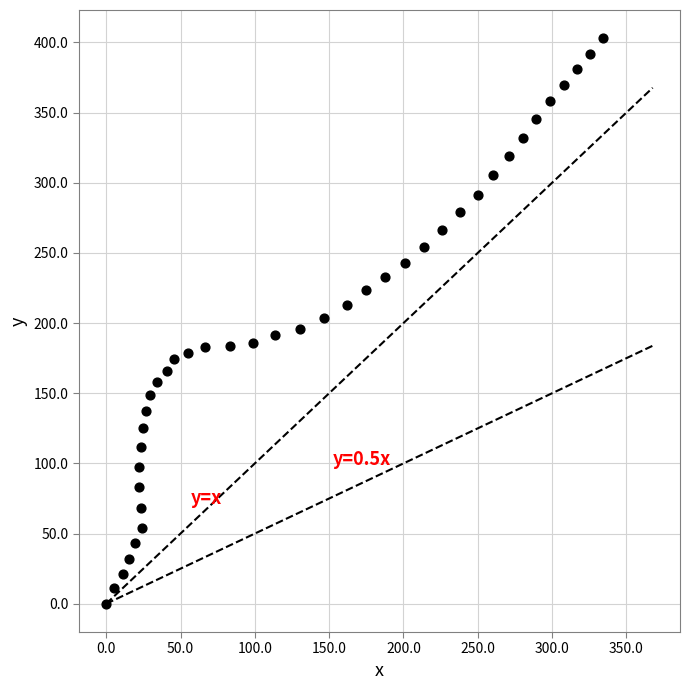

What is the range of Y values (max minus min)?

402.9